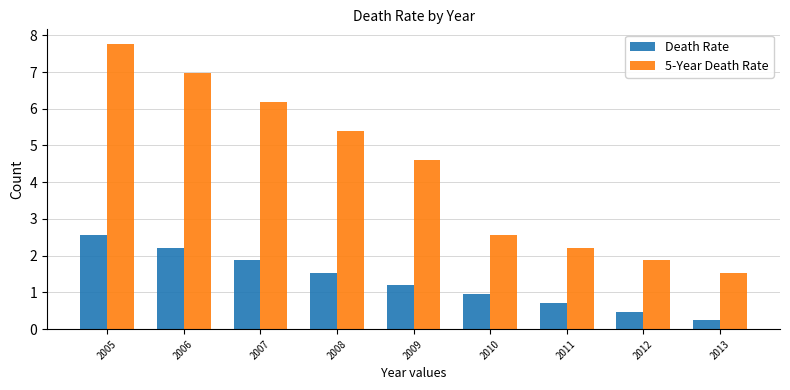

Which series has the widest spread of values?

5-Year Death Rate